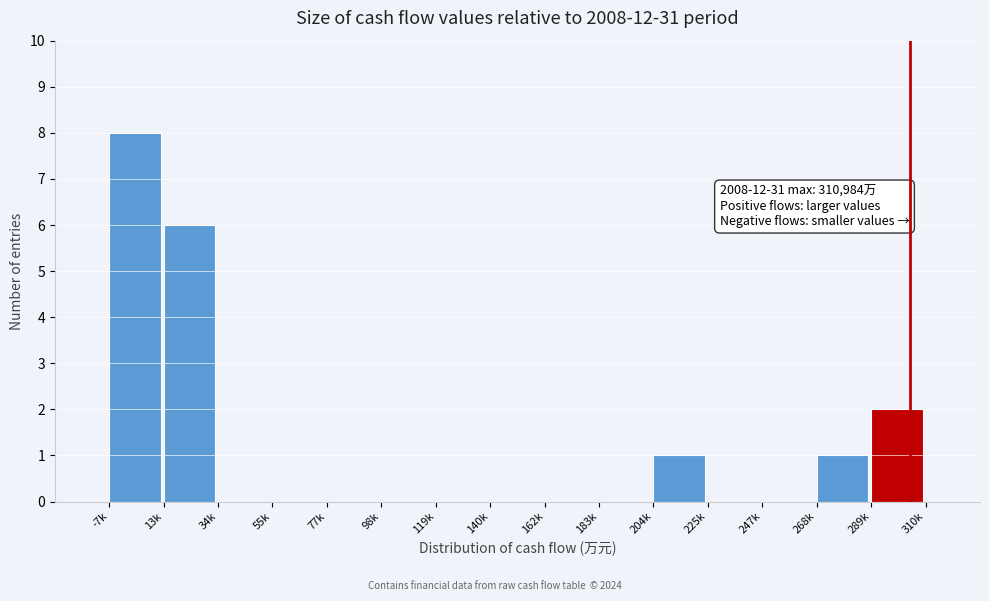

Reading left to right, what are all the values shown in this chart?

-7k=8	13k=6	34k=0	55k=0	77k=0	98k=0	119k=0	140k=0	162k=0	183k=0	204k=1	225k=0	247k=0	268k=1	289k=2